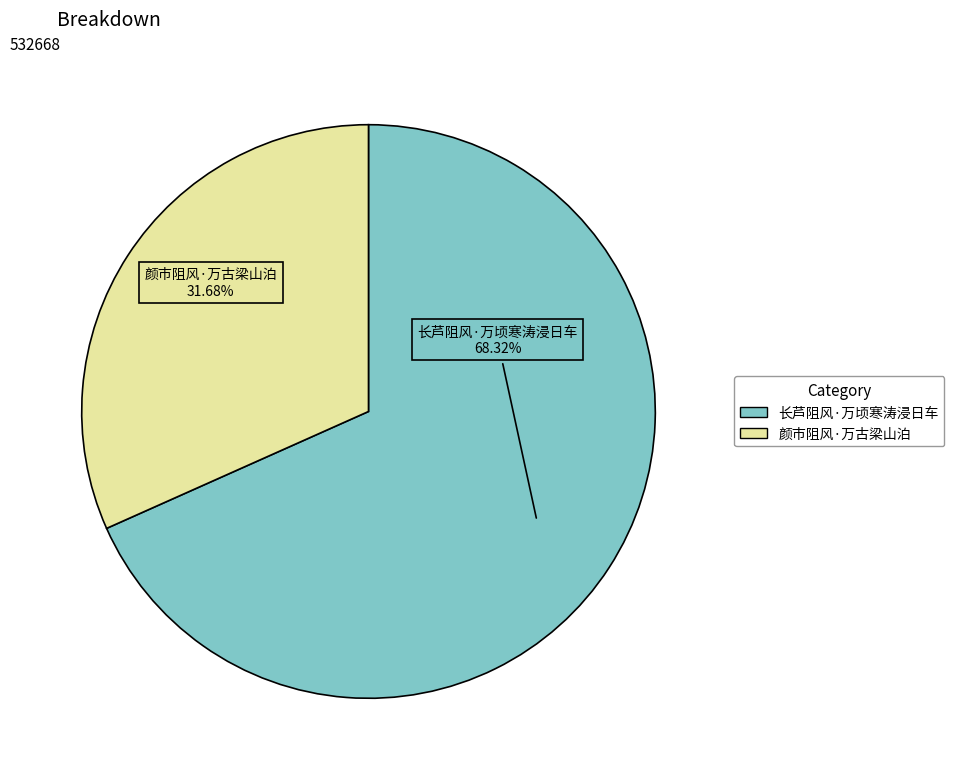

Approximately how many times larger is the value at 颜市阻风·万古梁山泊 compared to 长芦阻风·万顷寒涛浸日车?

0.5